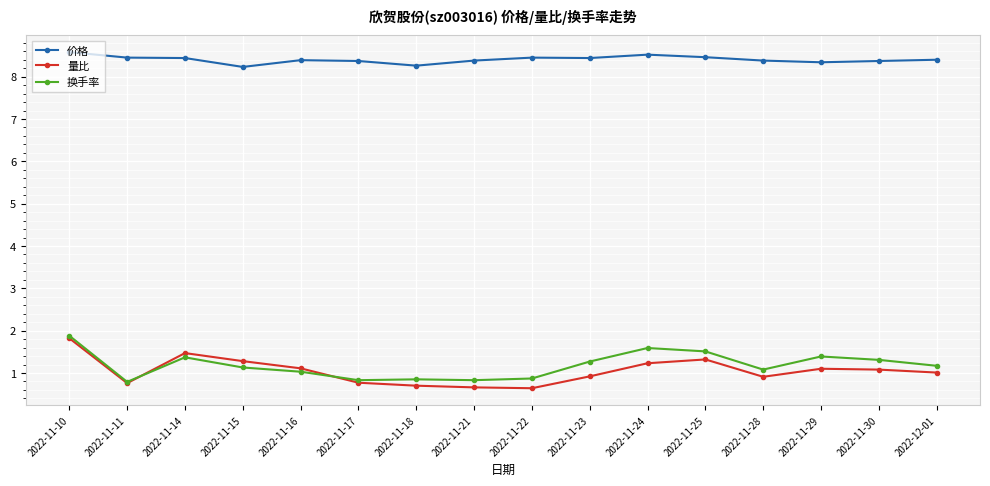

True or false: 换手率 has a value of 1.1 at 2022-11-28.

True